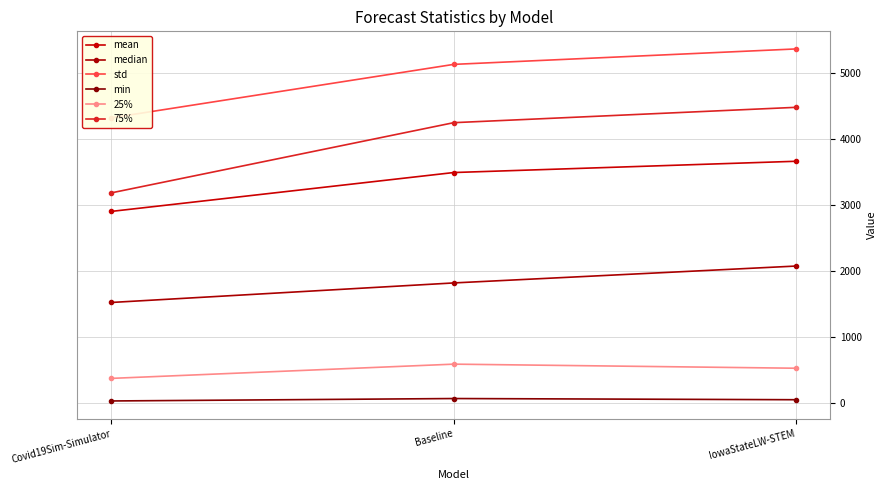

How many distinct data groups are displayed?

6